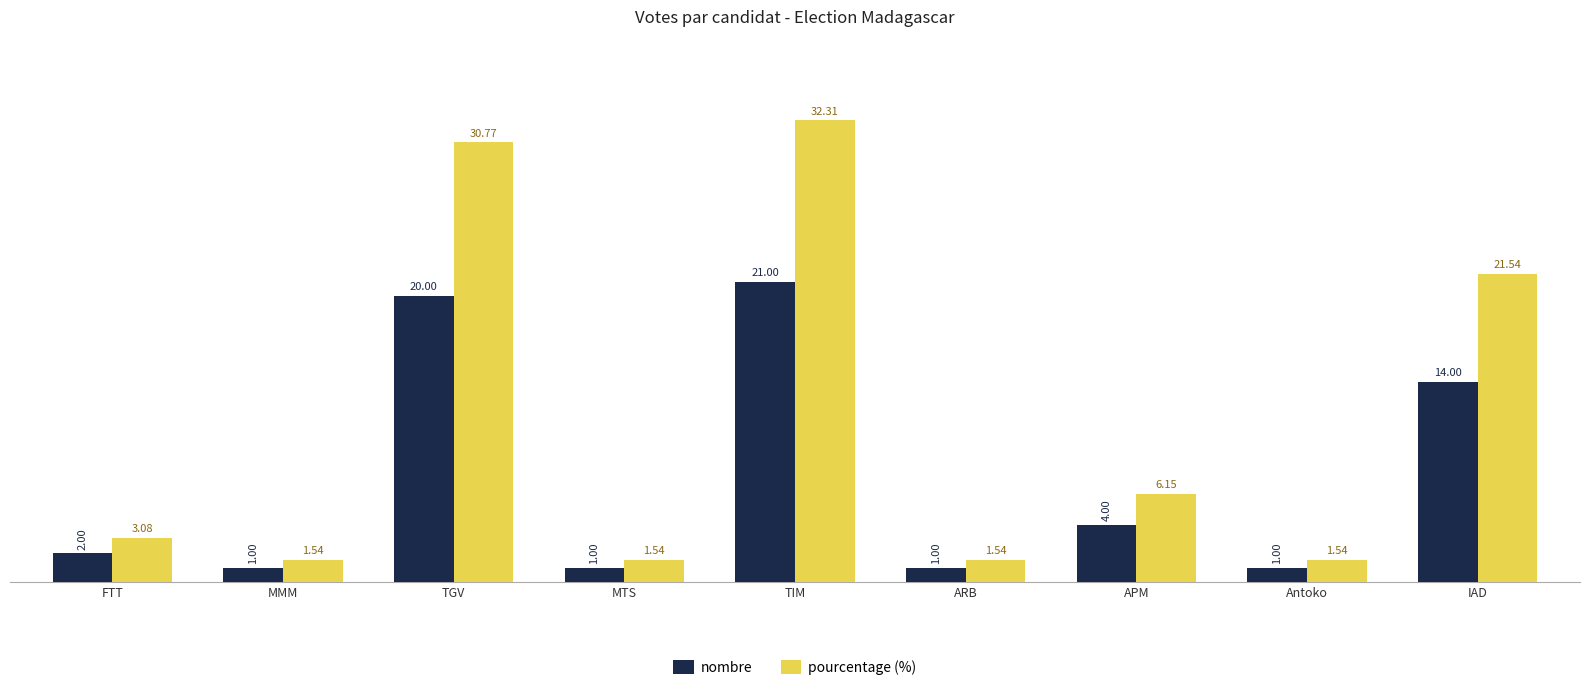

Rank the series by their maximum value, from highest to lowest.

pourcentage (%), nombre